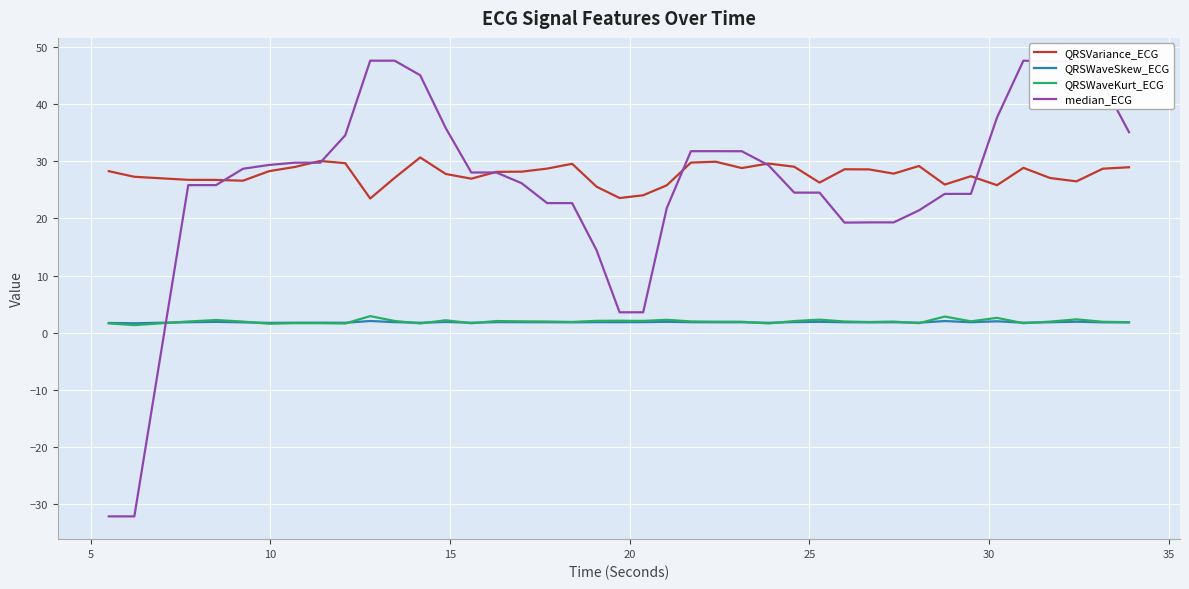

True or false: QRSWaveSkew_ECG and QRSVariance_ECG cross at least once.

False